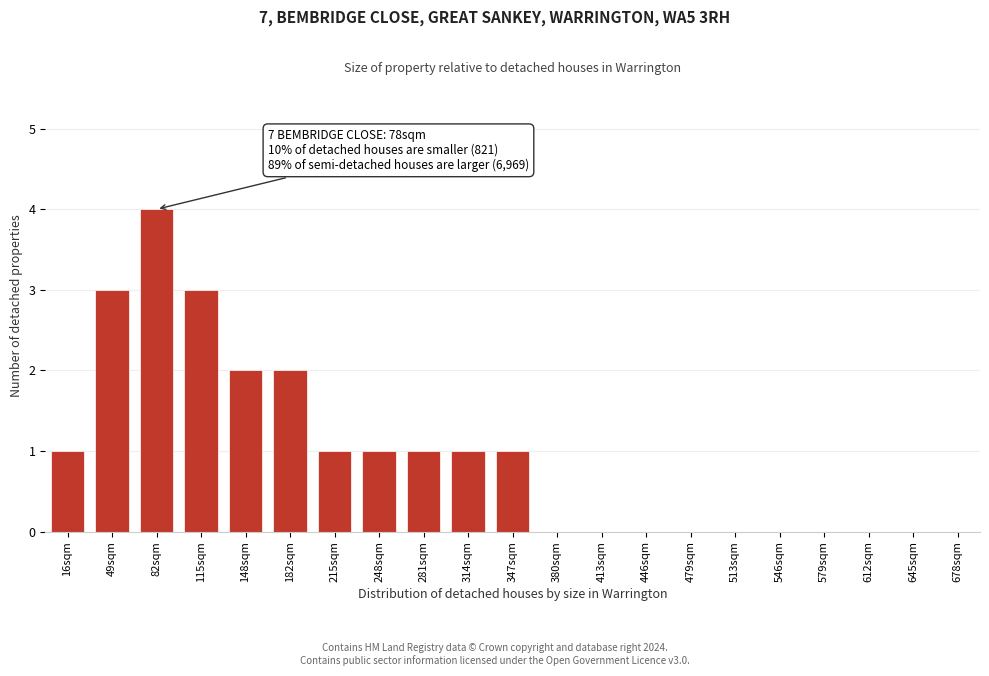

Reading right to left, what are all the values shown in this chart?

1	1	1	1	1	2	2	3	4	3	1